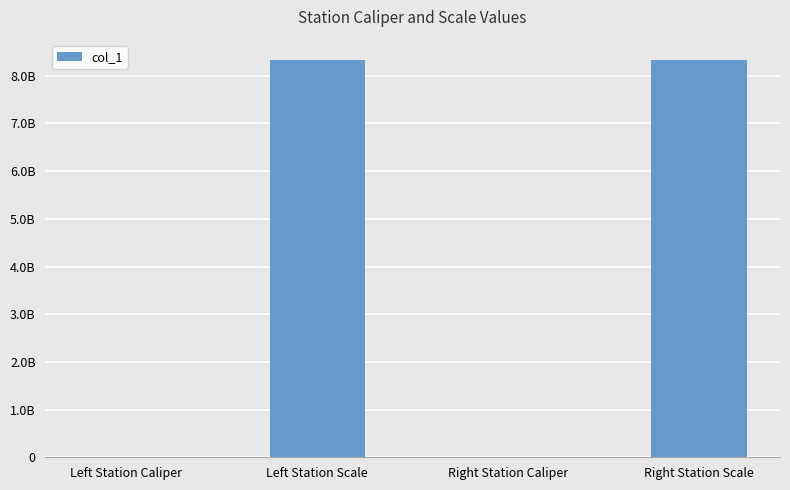

Approximately how many times larger is the value at Left Station Scale compared to Right Station Scale?

1.0